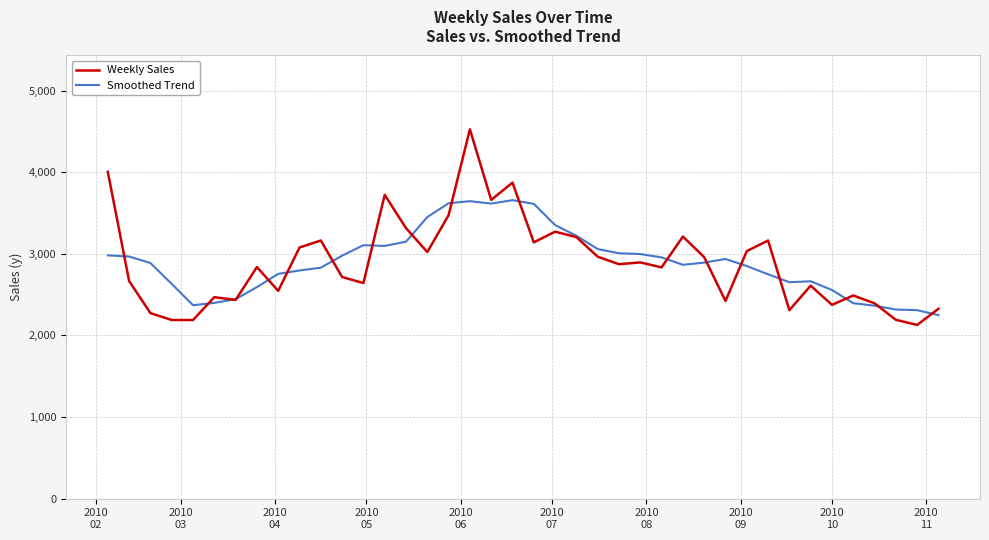

What is the highest value of the Smoothed Trend series?

3656.7